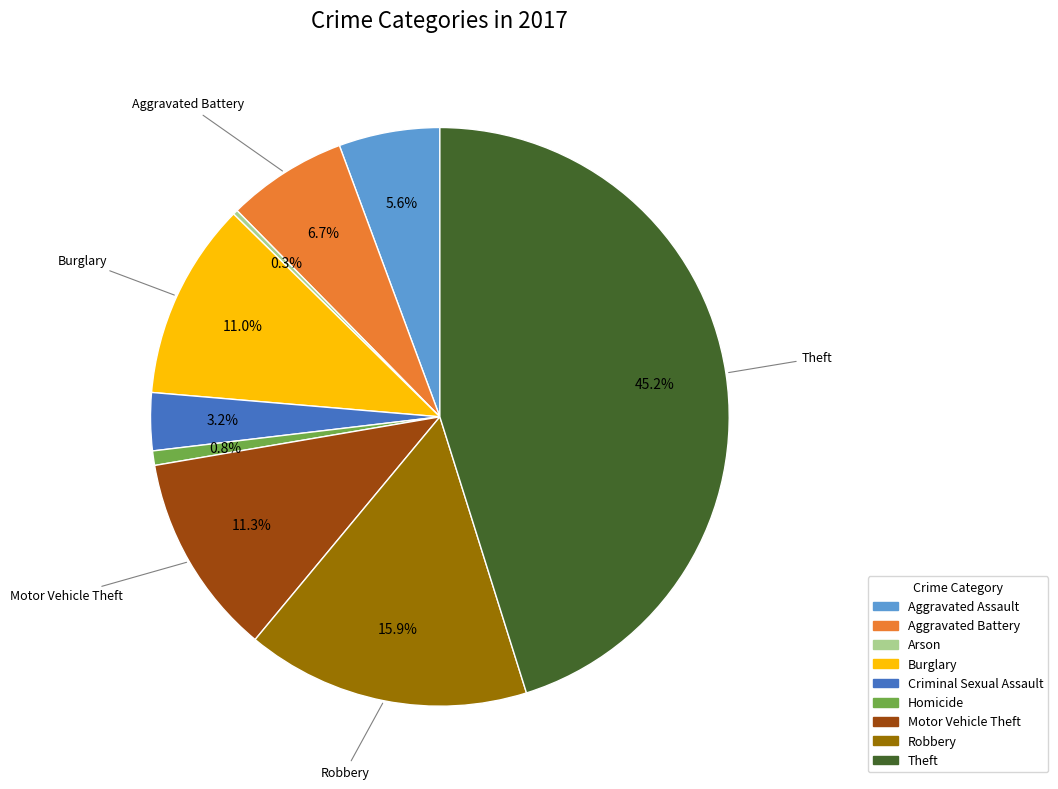

What percentage is the Criminal Sexual Assault slice, to the nearest percent?

3%